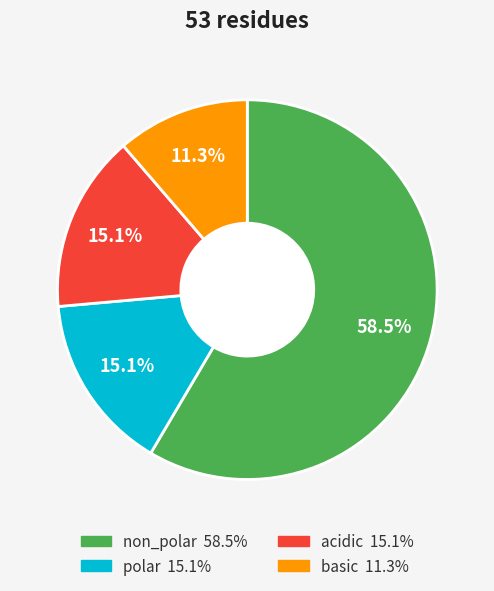

How many slices are in this pie chart?

4